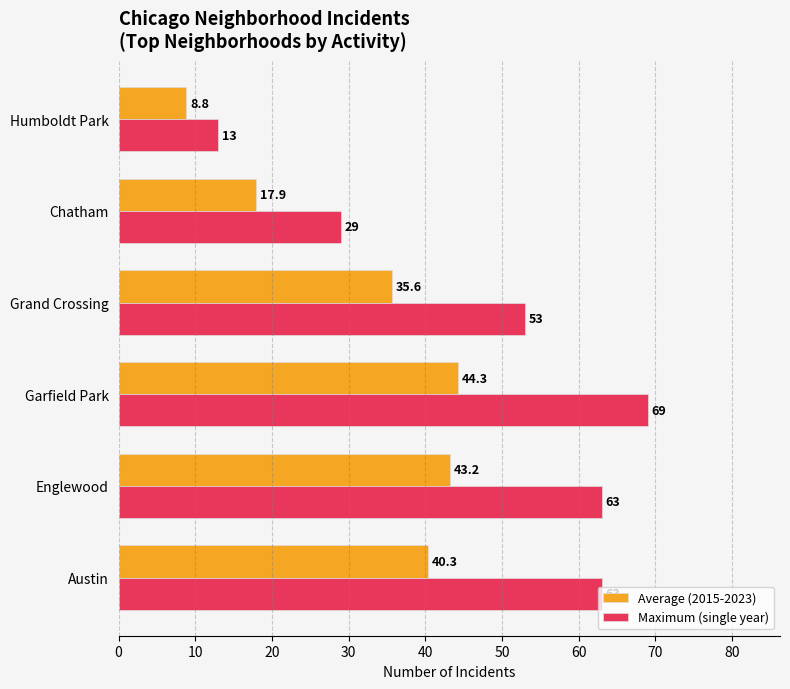

Which series has the largest range (max minus min)?

Maximum (single year)